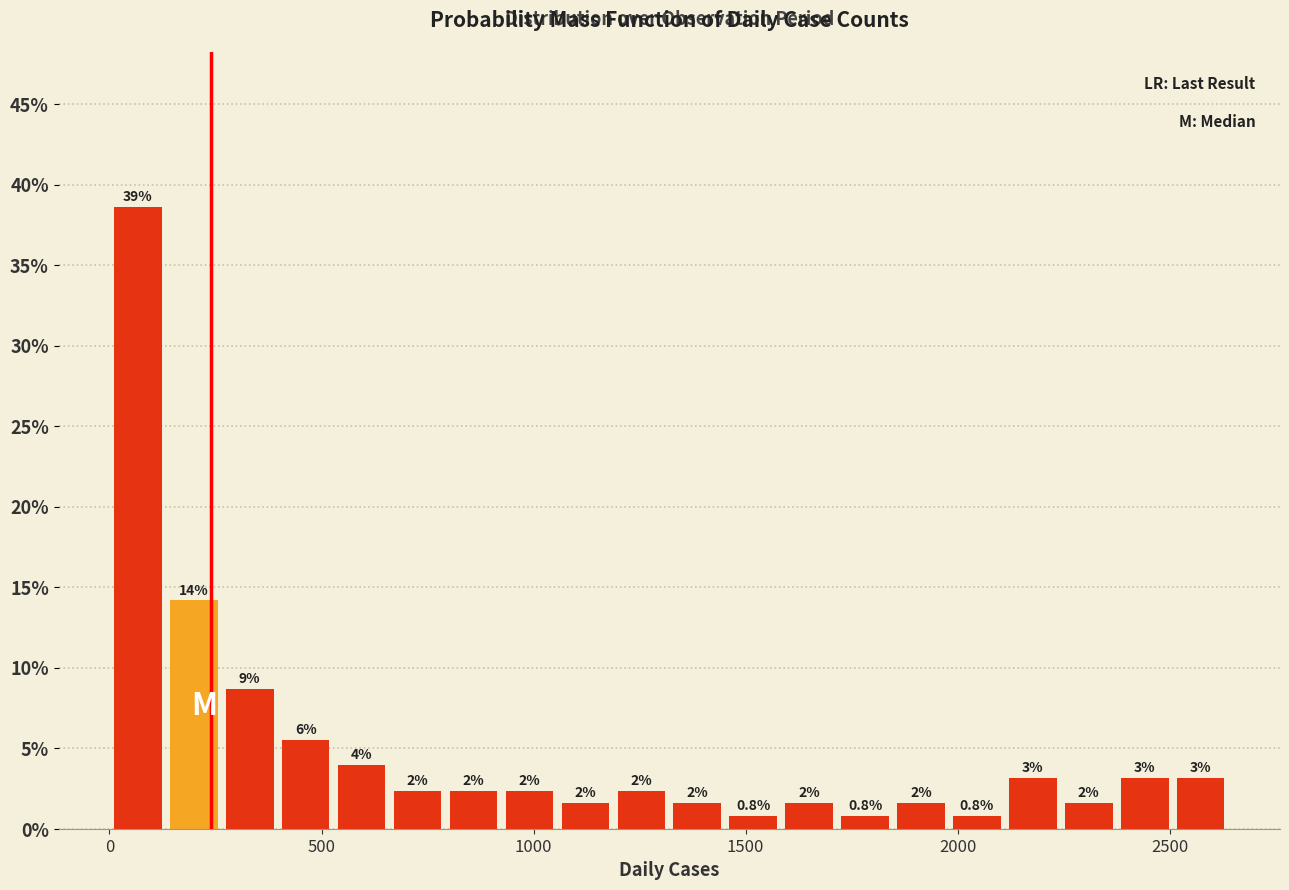

Around what value on the x-axis is the tallest bar? Give the approximate position of its centre, as read against the axis.

50